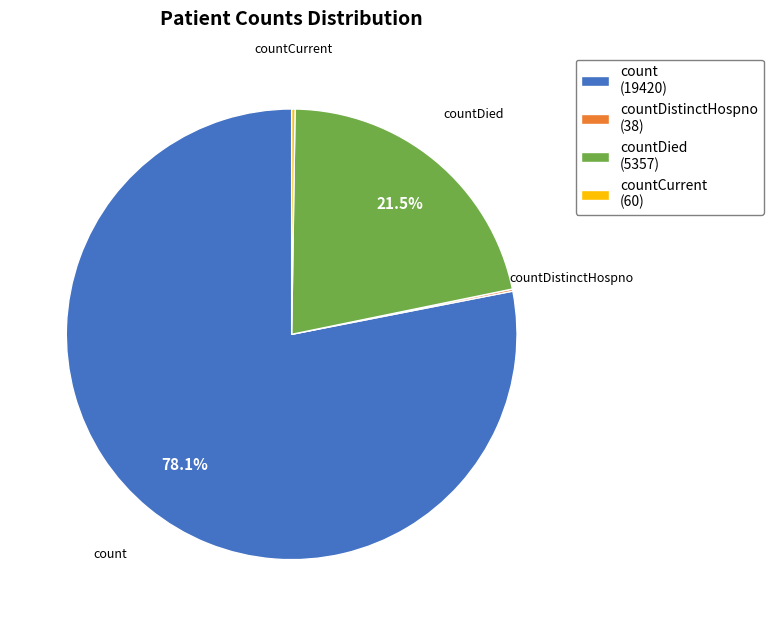

To the nearest percent, what is the average slice percentage?

25%